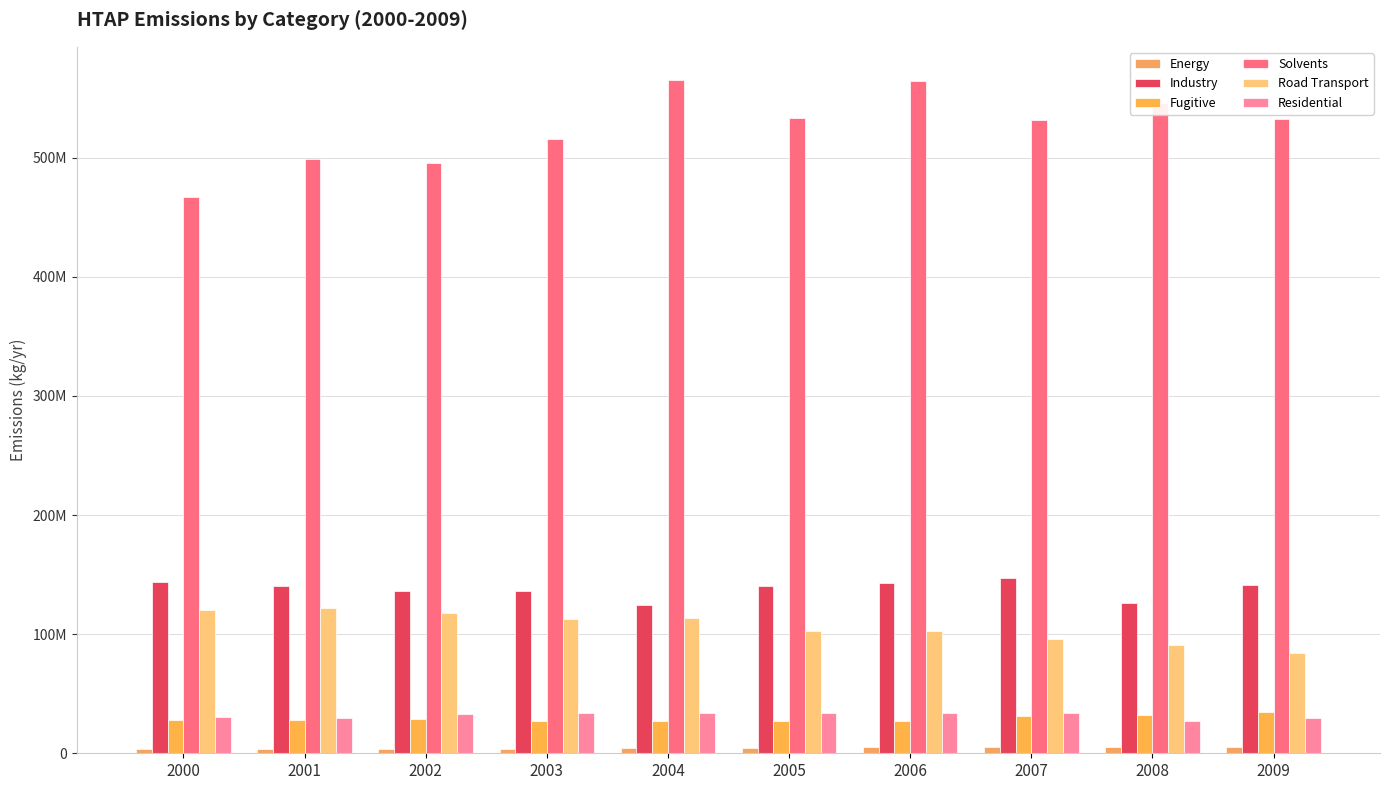

Are the bars grouped side by side (vs. stacked)?

Yes